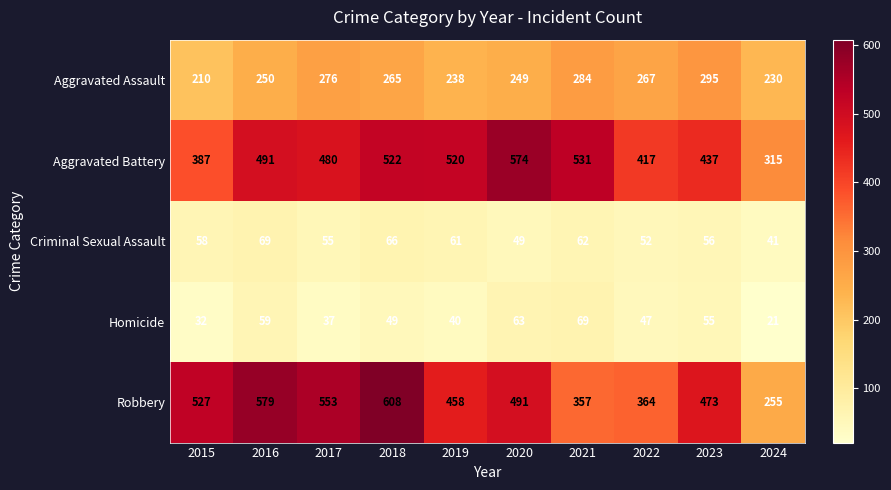

Is it true that Homicide equals 44 at 2015?

False